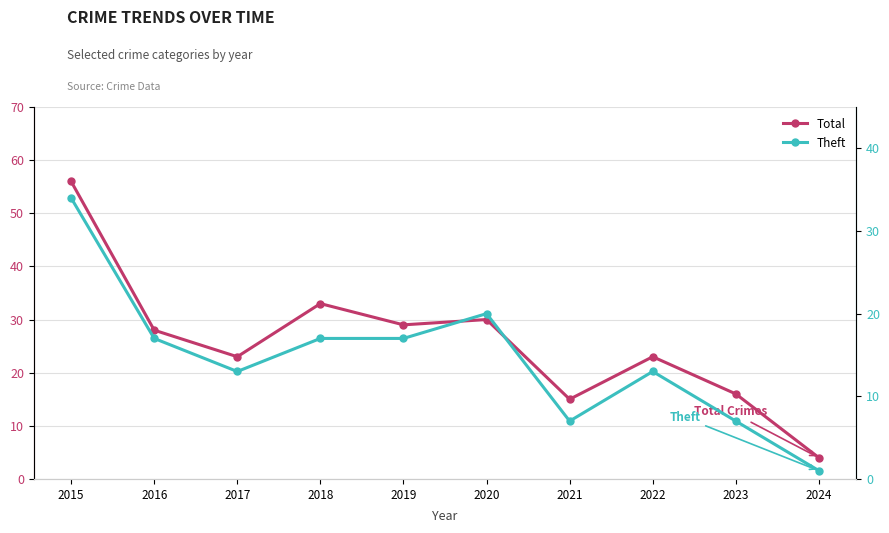

How many data points in Theft are less than 17?

5